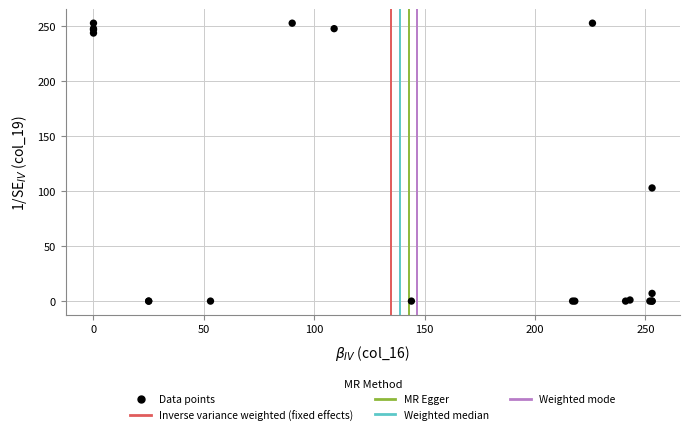

What Y value in the scatter plot is closest to 126?

103